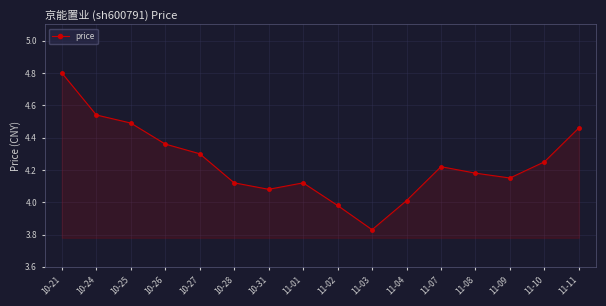

What is the change in value from 10-25 to 11-07?

-0.3